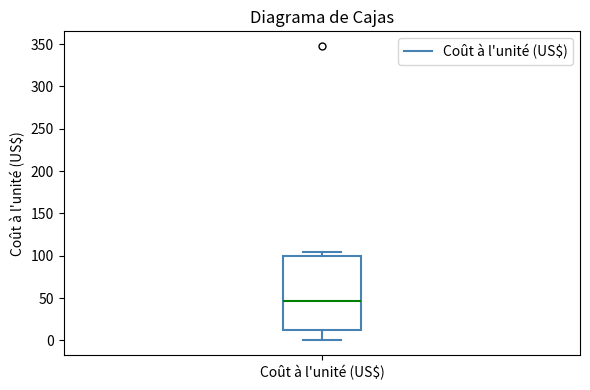

Where does the median line of the box for Coût à l'unité (US$) sit on the y-axis? The values are not printed on the chart, so give them approximately, as read against the axis.

45